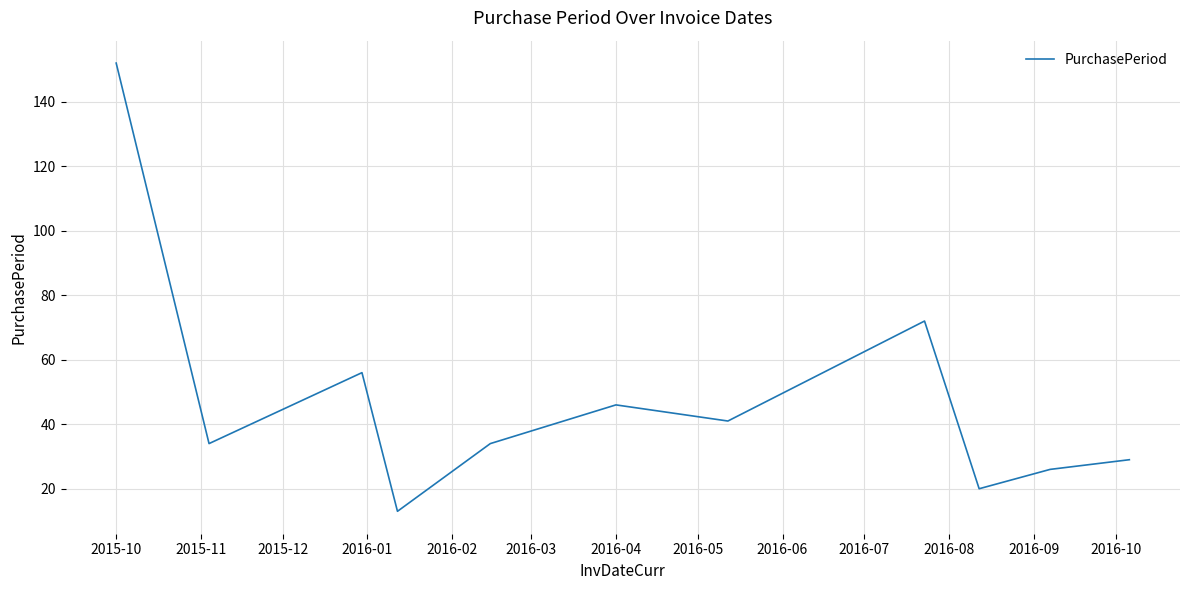

What is the smallest value displayed?

13